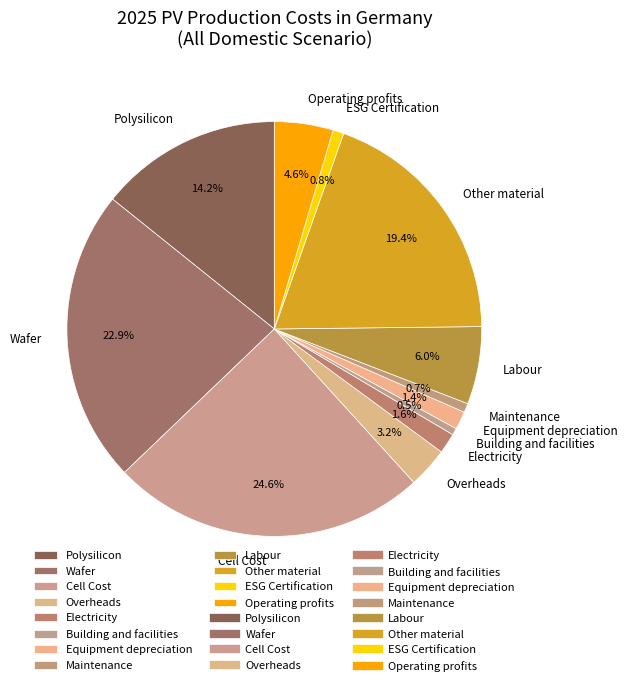

Does any single category account for the majority?

No